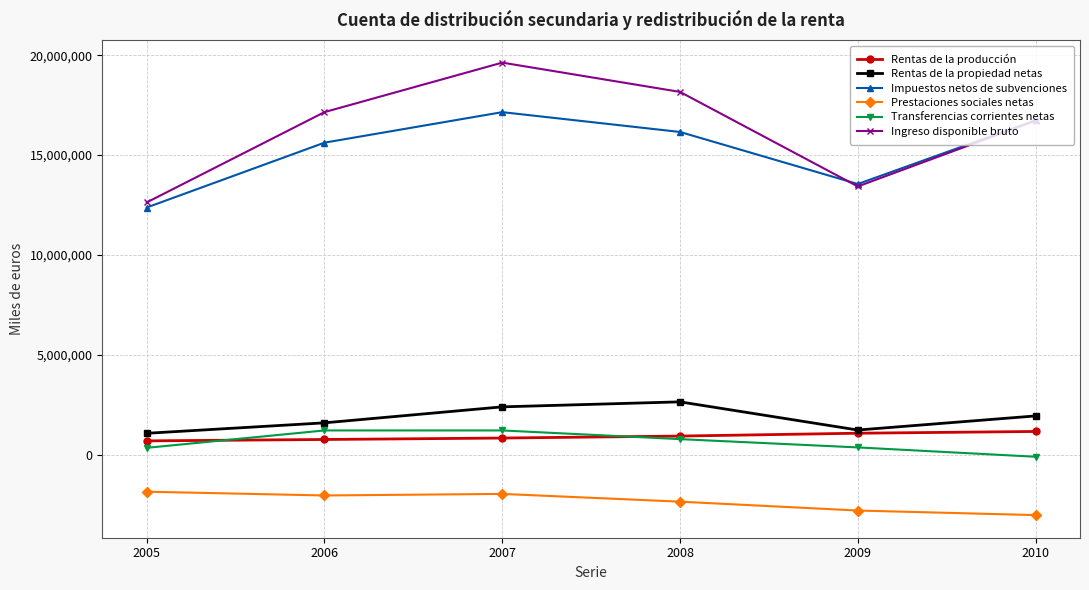

What is the sum of all Ingreso disponible bruto values?

97716089